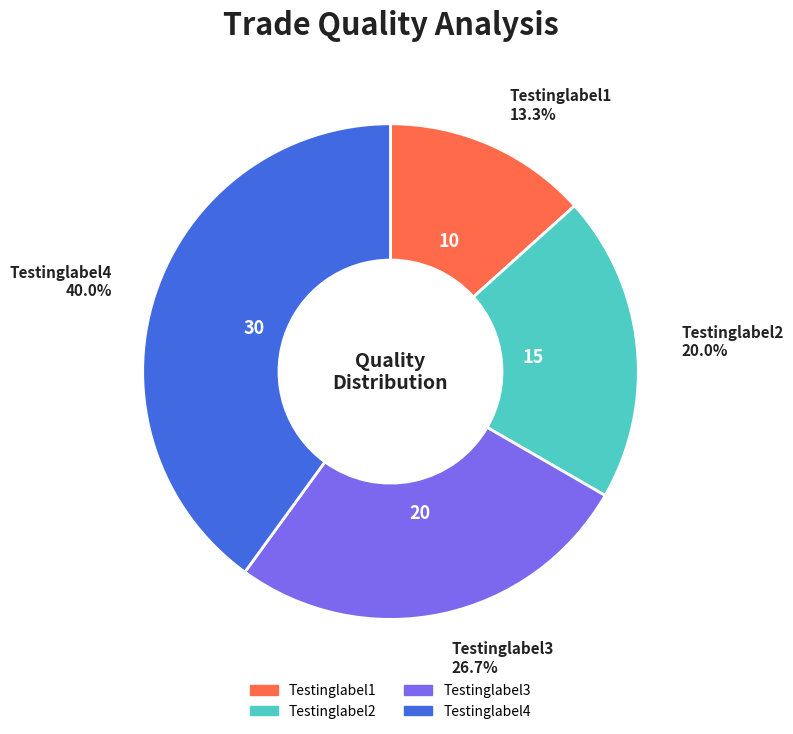

How many segments does this pie chart have?

4